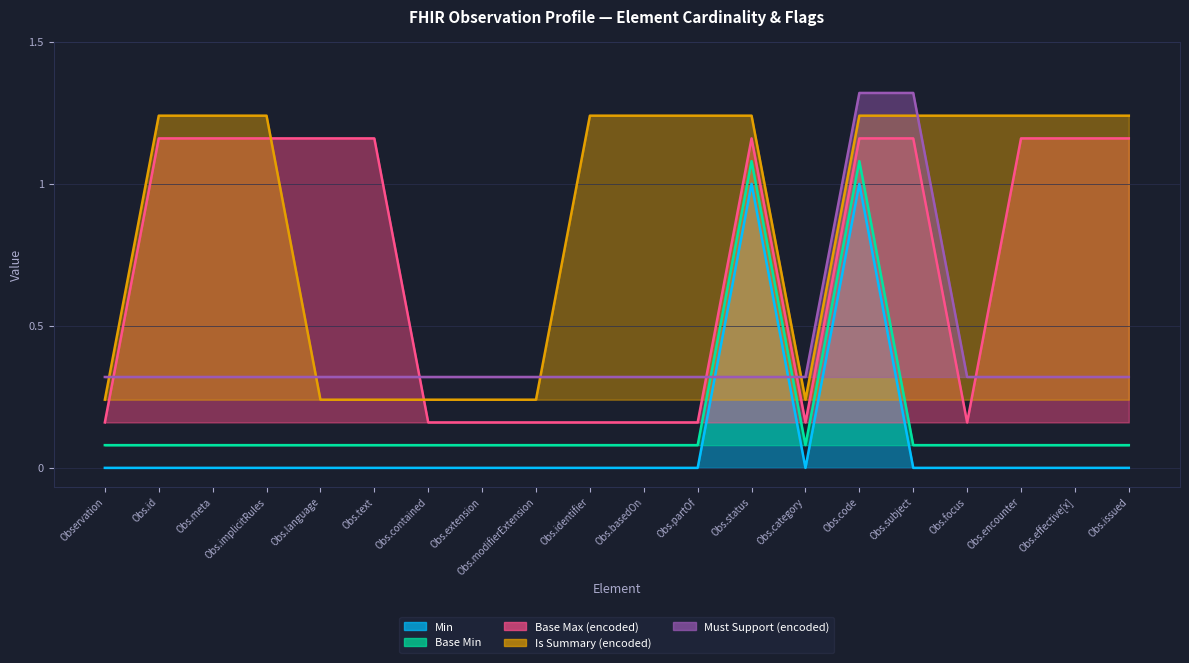

What is the approximate value of Min at Obs.code?

1.0